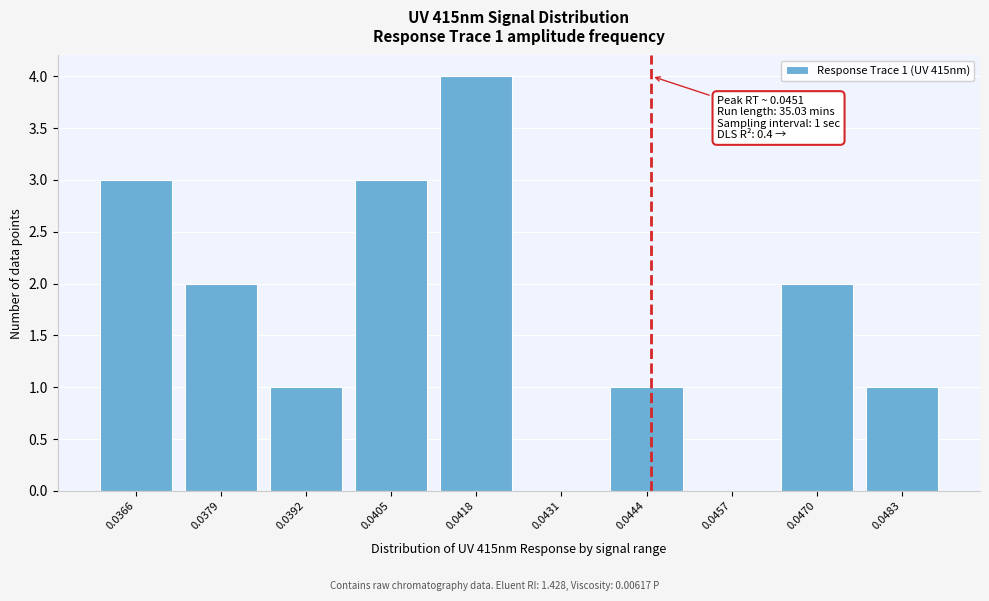

Reading right to left, extract all data points from this chart.

0.0483=1	0.0470=2	0.0457=0	0.0444=1	0.0431=0	0.0418=4	0.0405=3	0.0392=1	0.0379=2	0.0366=3